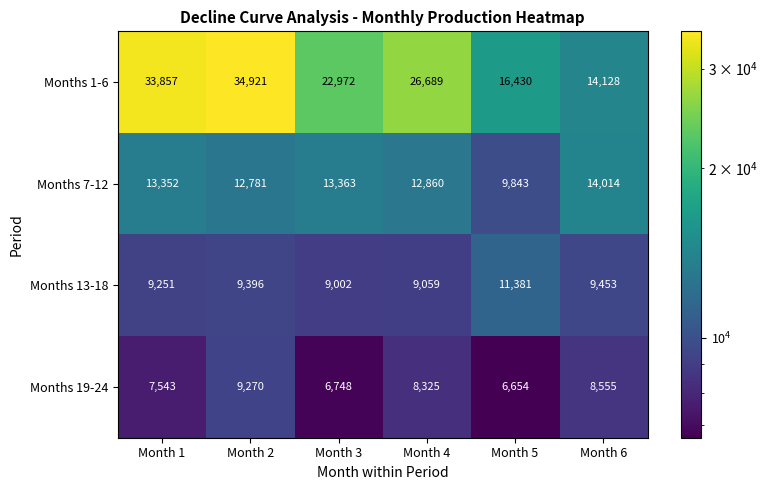

List the series in order of their peak value, lowest first.

Months 19-24, Months 13-18, Months 7-12, Months 1-6